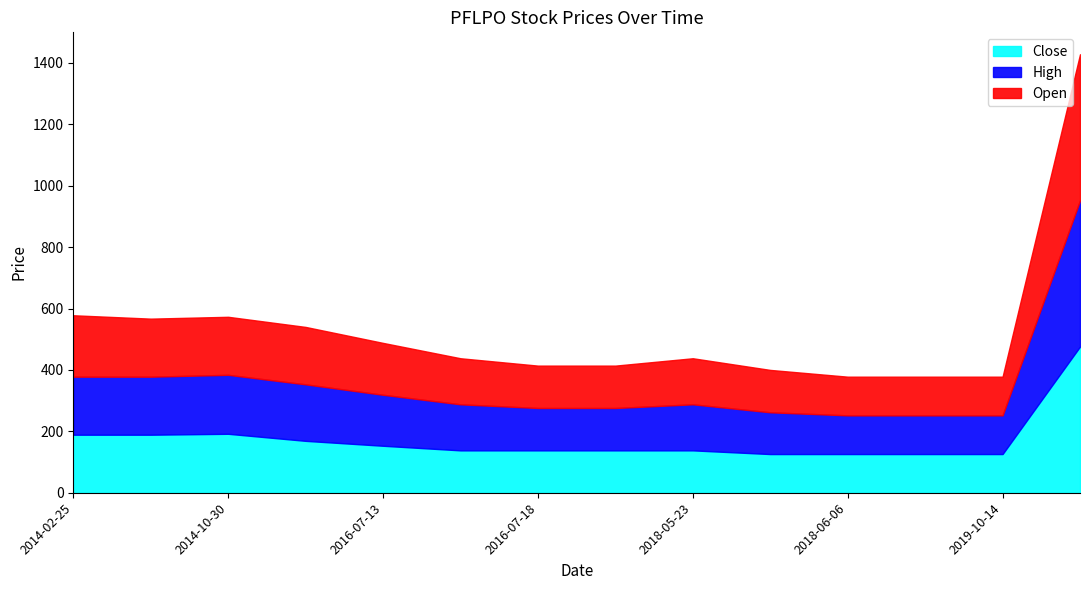

Which series has the widest spread of values?

Close